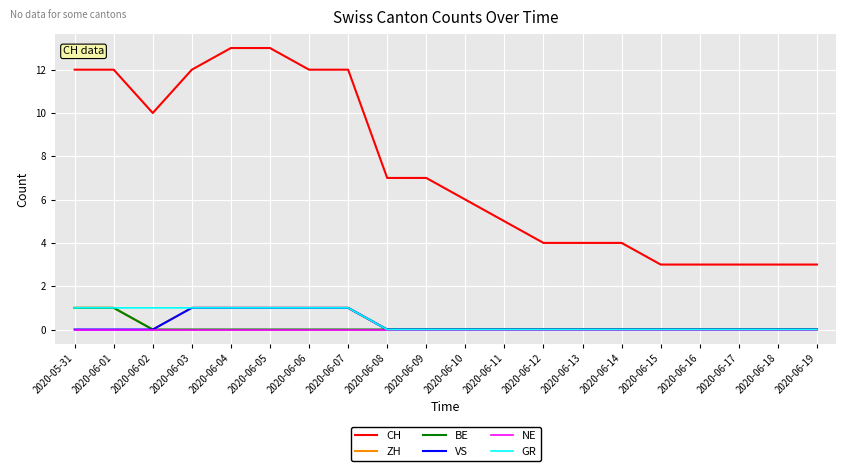

True or false: CH and BE intersect in this chart.

False